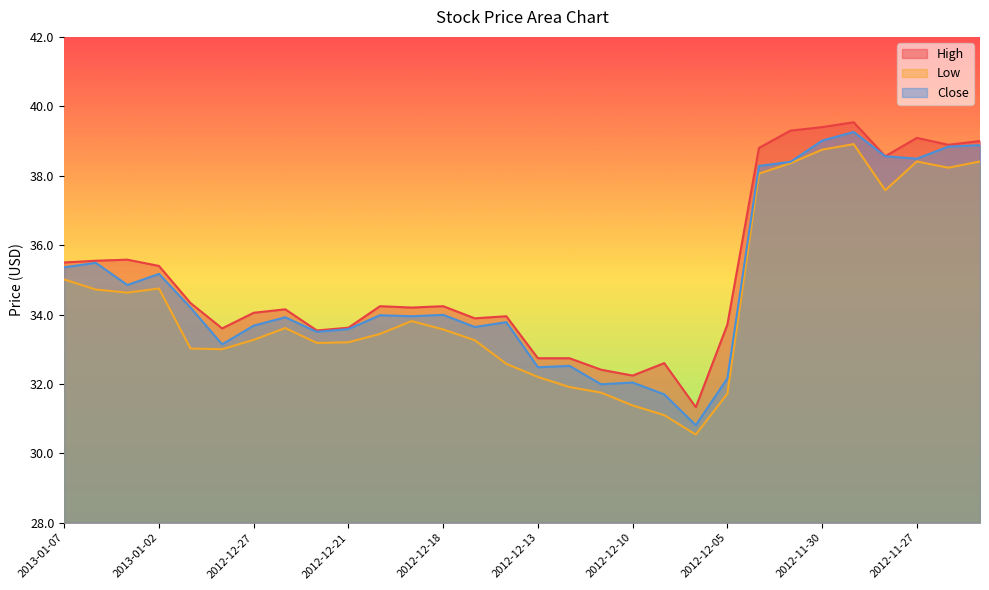

What is the label of the 30th point from the right?

2013-01-07